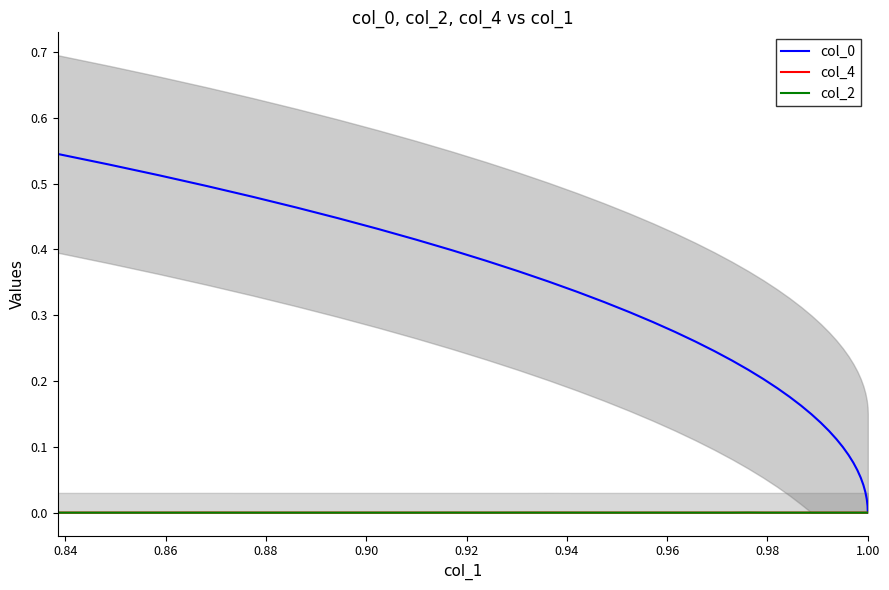

How many times do col_4 and col_2 cross each other?

18